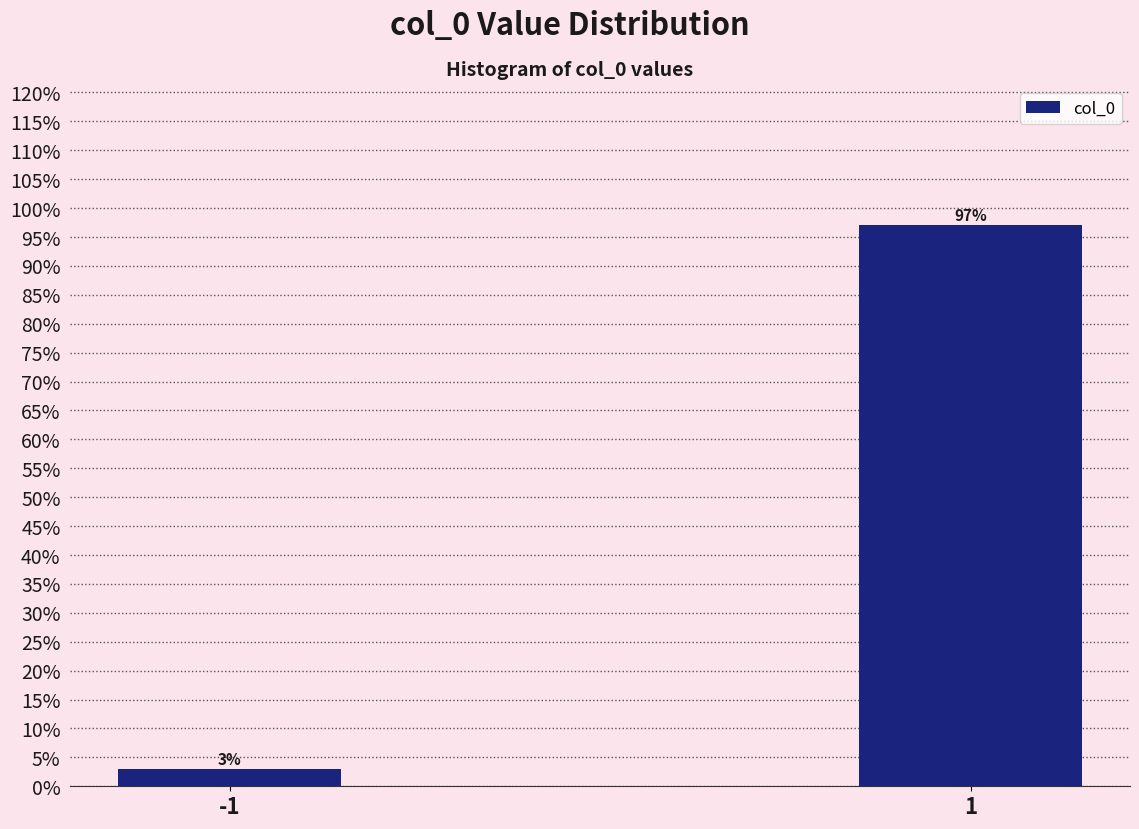

Reading right to left, list all the values displayed in this chart.

1=97.0	-1=3.0